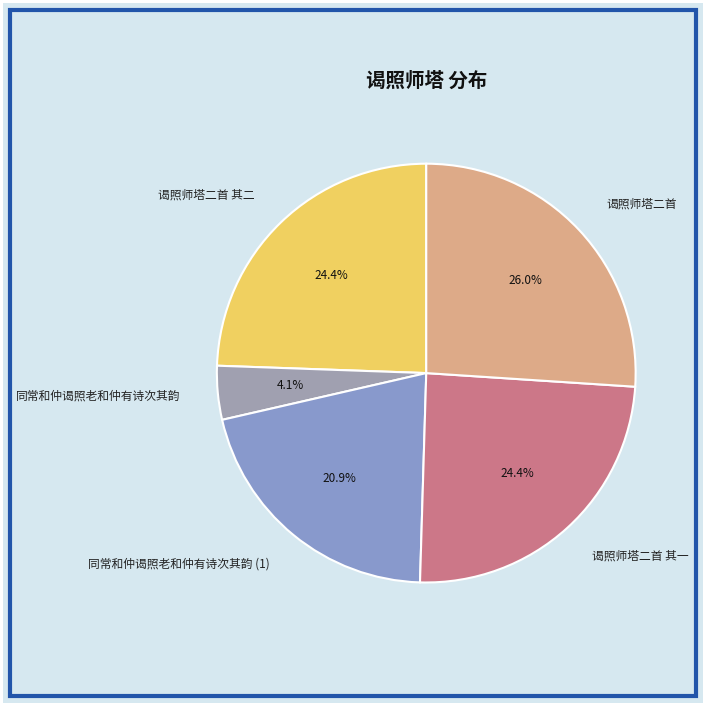

How many slices are in this pie chart?

5